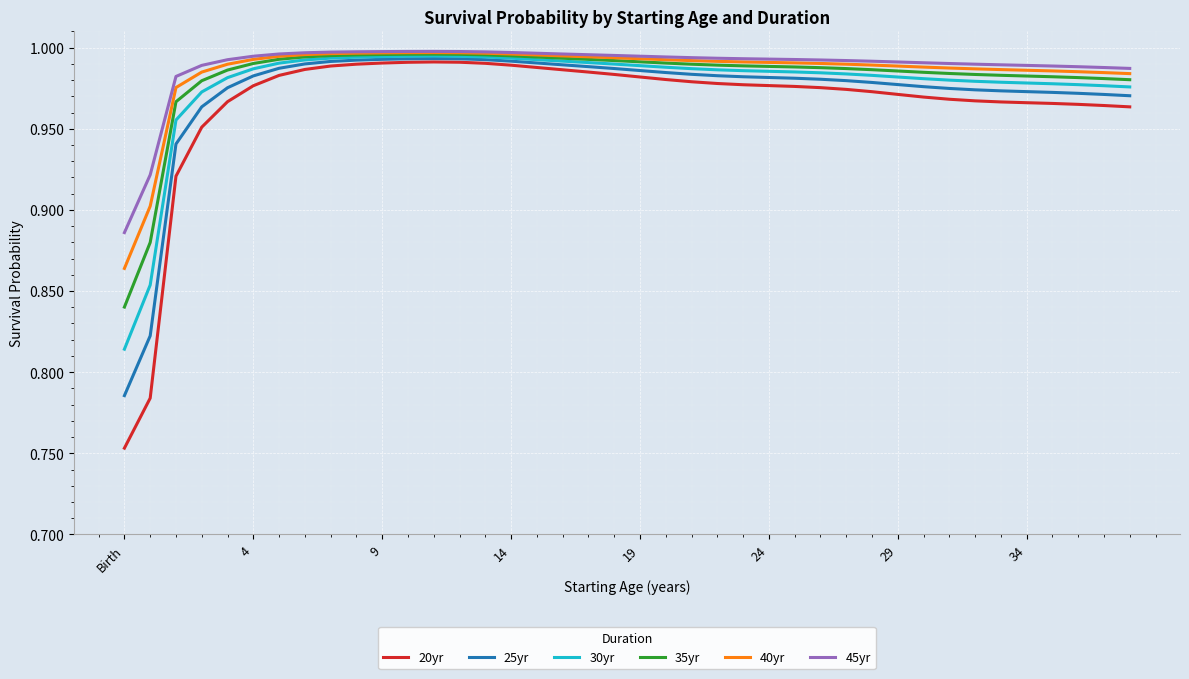

Which series has the largest range (max minus min)?

20yr